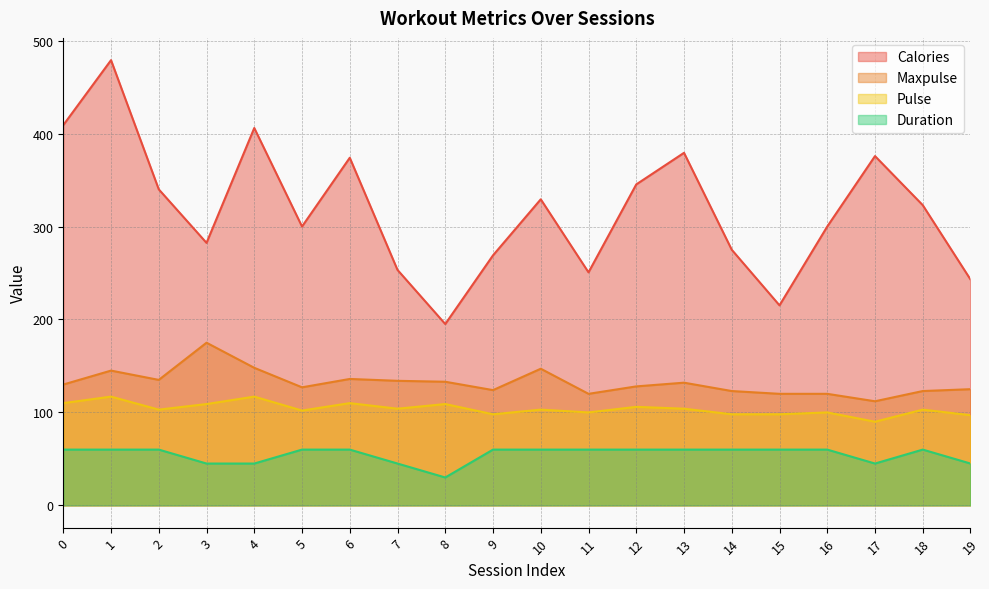

Which label corresponds to the smallest value in the chart?

8